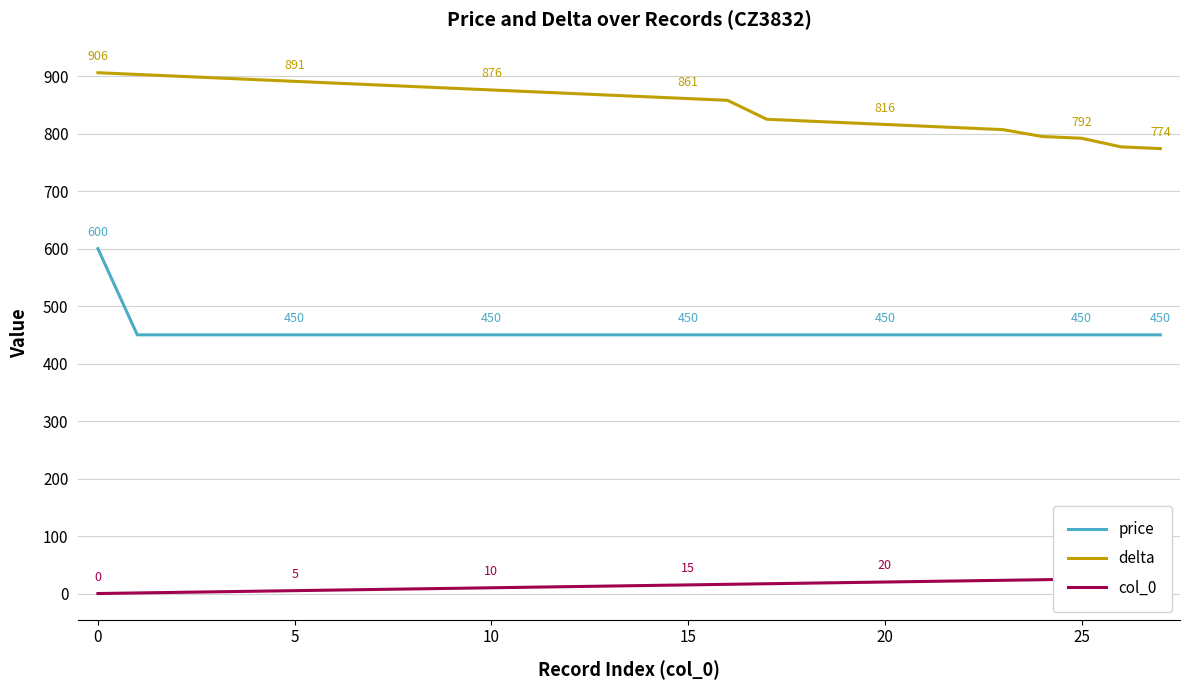

True or false: delta and price cross at least once.

False